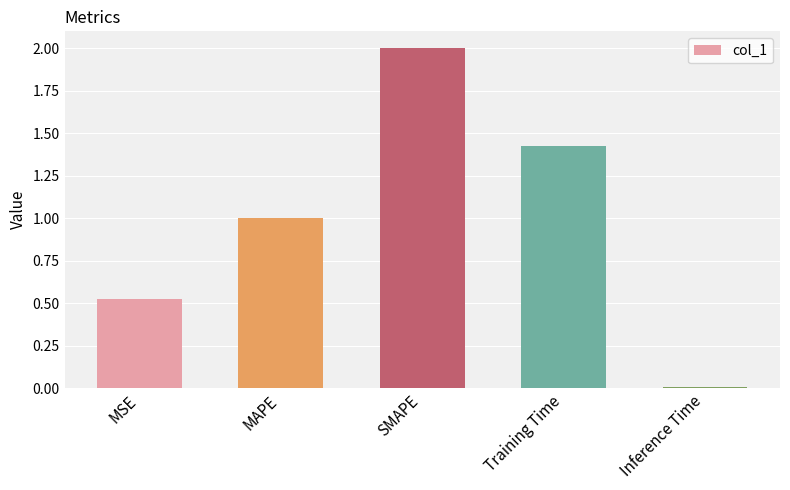

What is the label of the 4th bar from the left?

Training Time